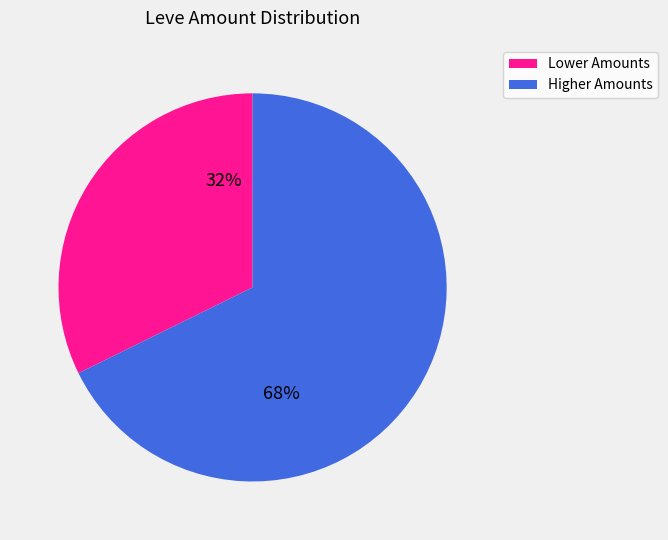

To the nearest percent, what is the average slice percentage?

50%